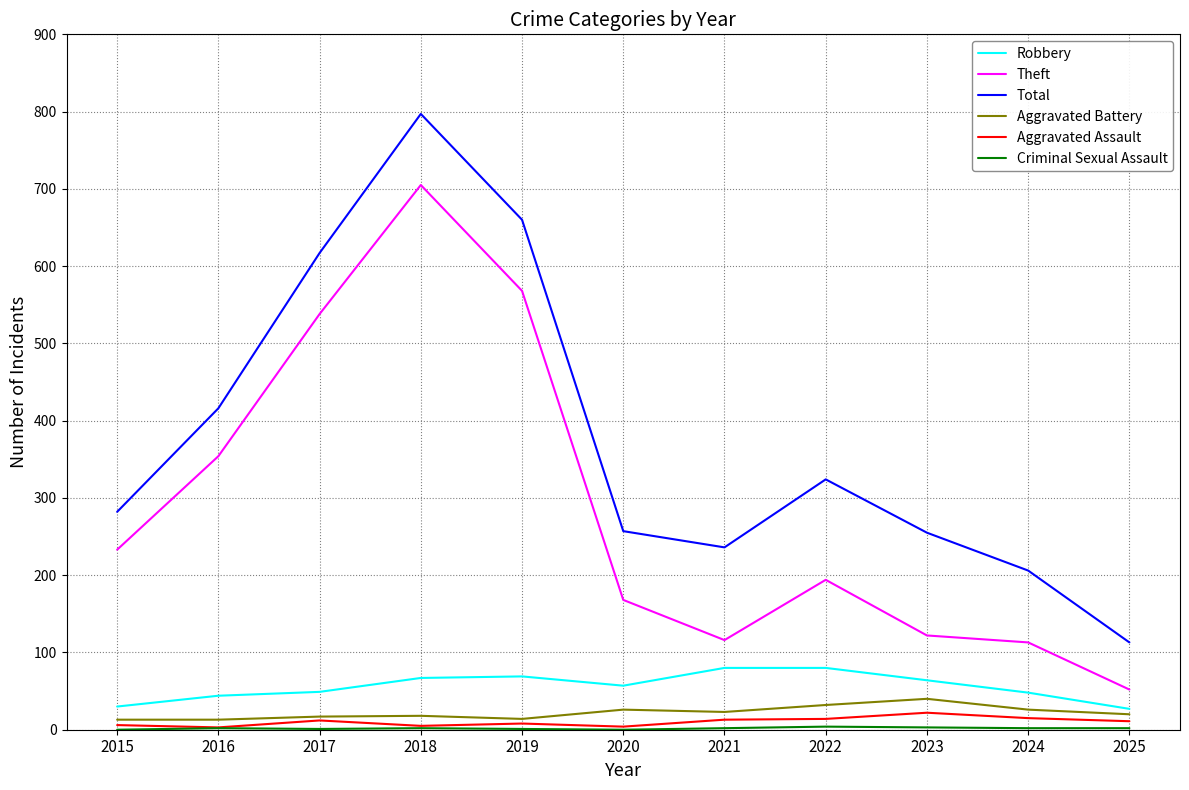

Which series changed the most between 2016 and 2021?

Theft